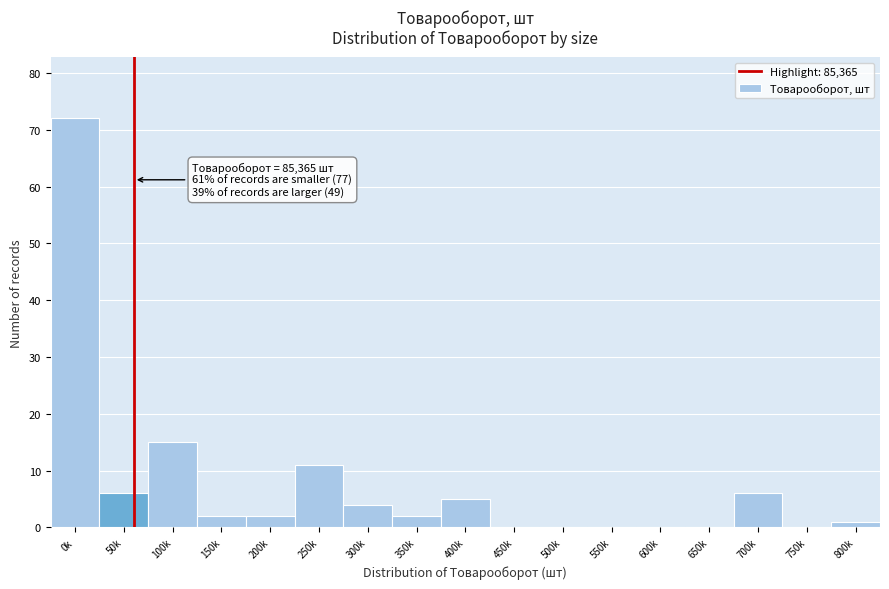

Reading left to right, extract all data points from this chart.

0k=72	50k=6	100k=15	150k=2	200k=2	250k=11	300k=4	350k=2	400k=5	450k=0	500k=0	550k=0	600k=0	650k=0	700k=6	750k=0	800k=1